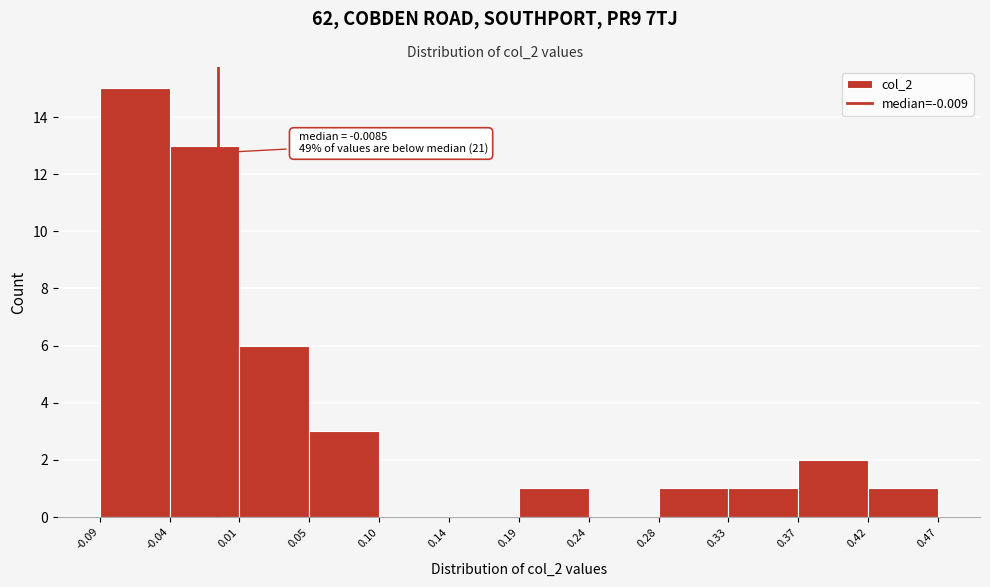

Over which range of the x-axis is the bar tallest?

-0.09 to -0.04